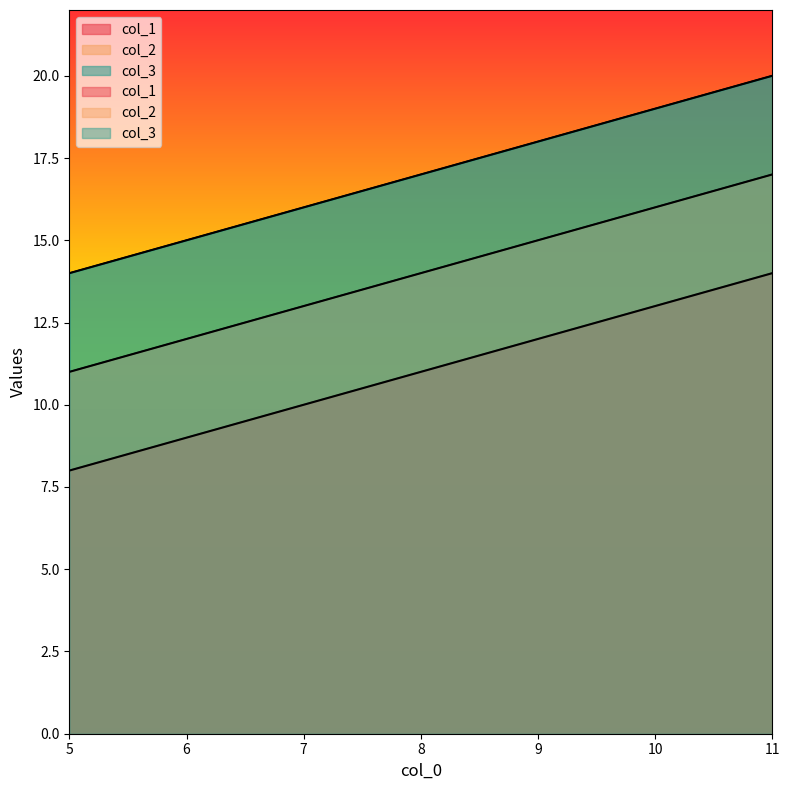

At 5, list the series in order from largest to smallest.

col_3, col_2, col_1